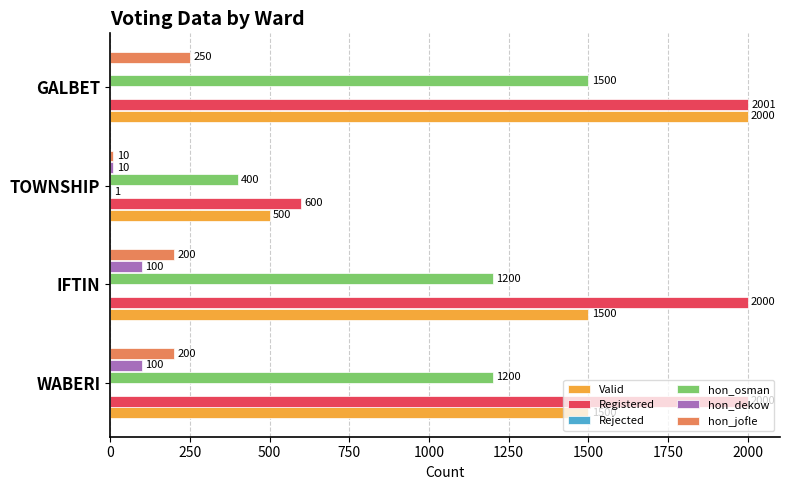

Between WABERI and GALBET, which series saw the biggest shift?

Valid